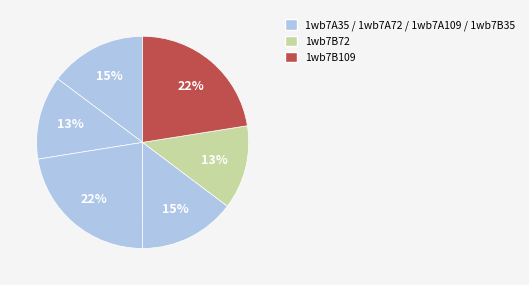

How many segments does this pie chart have?

6